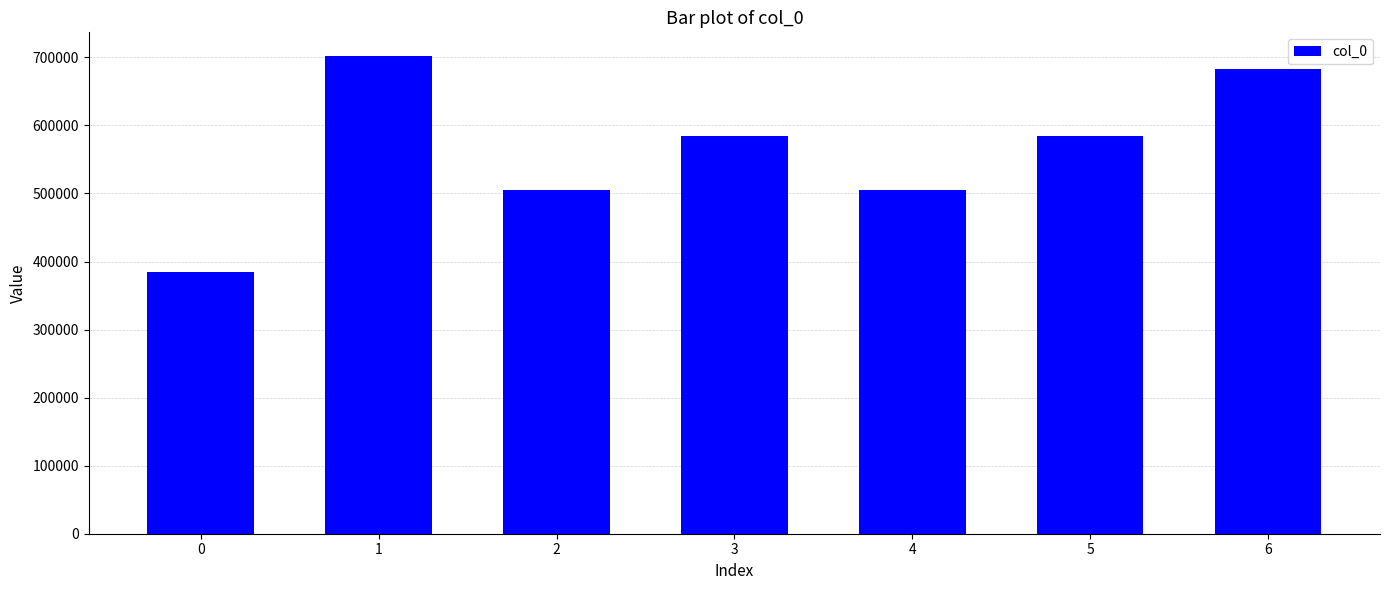

Is it true that the value at 2 is 504874?

True